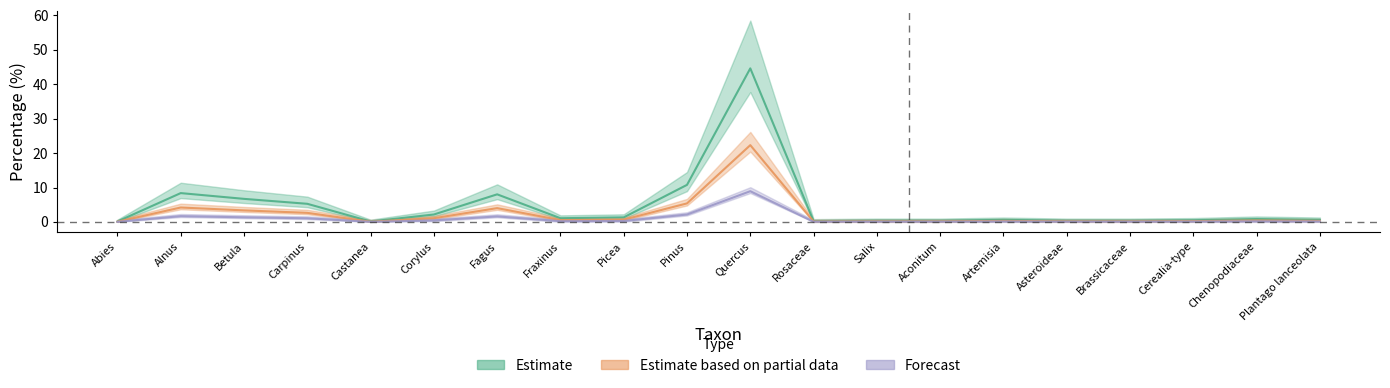

At which label is Estimate closest to 22?

Pinus